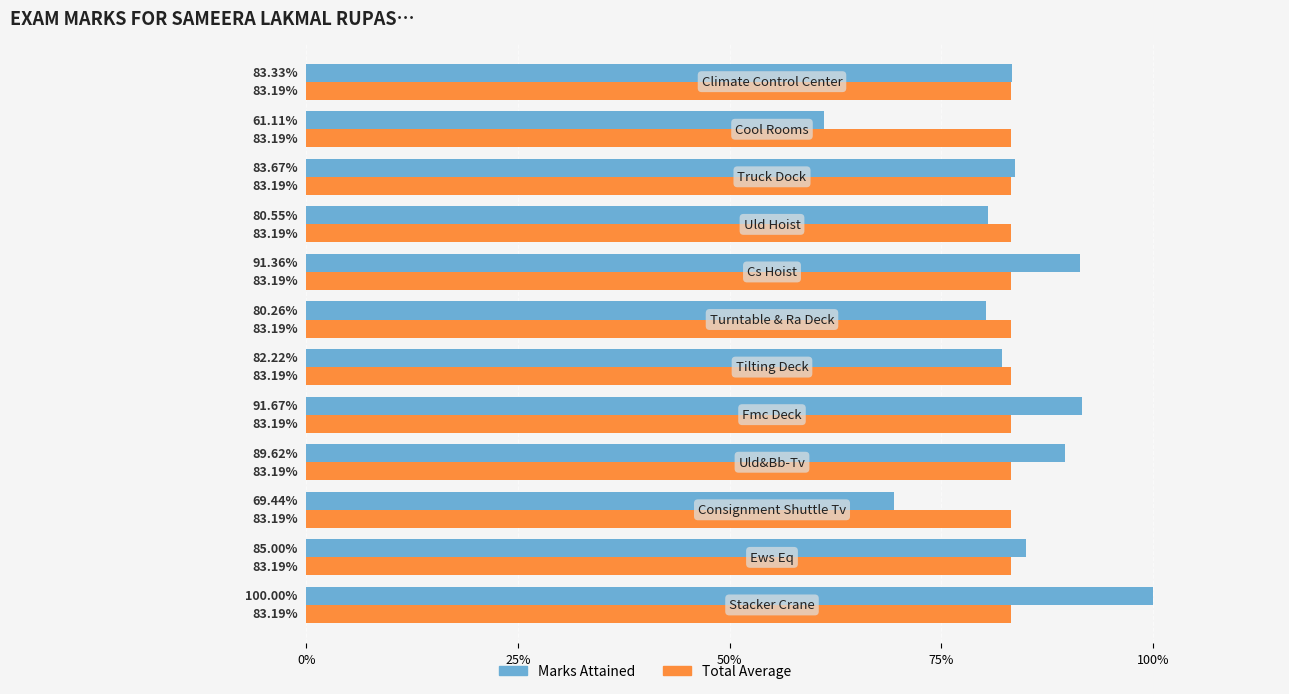

What are all the series names shown in the legend?

Marks Attained, Total Average